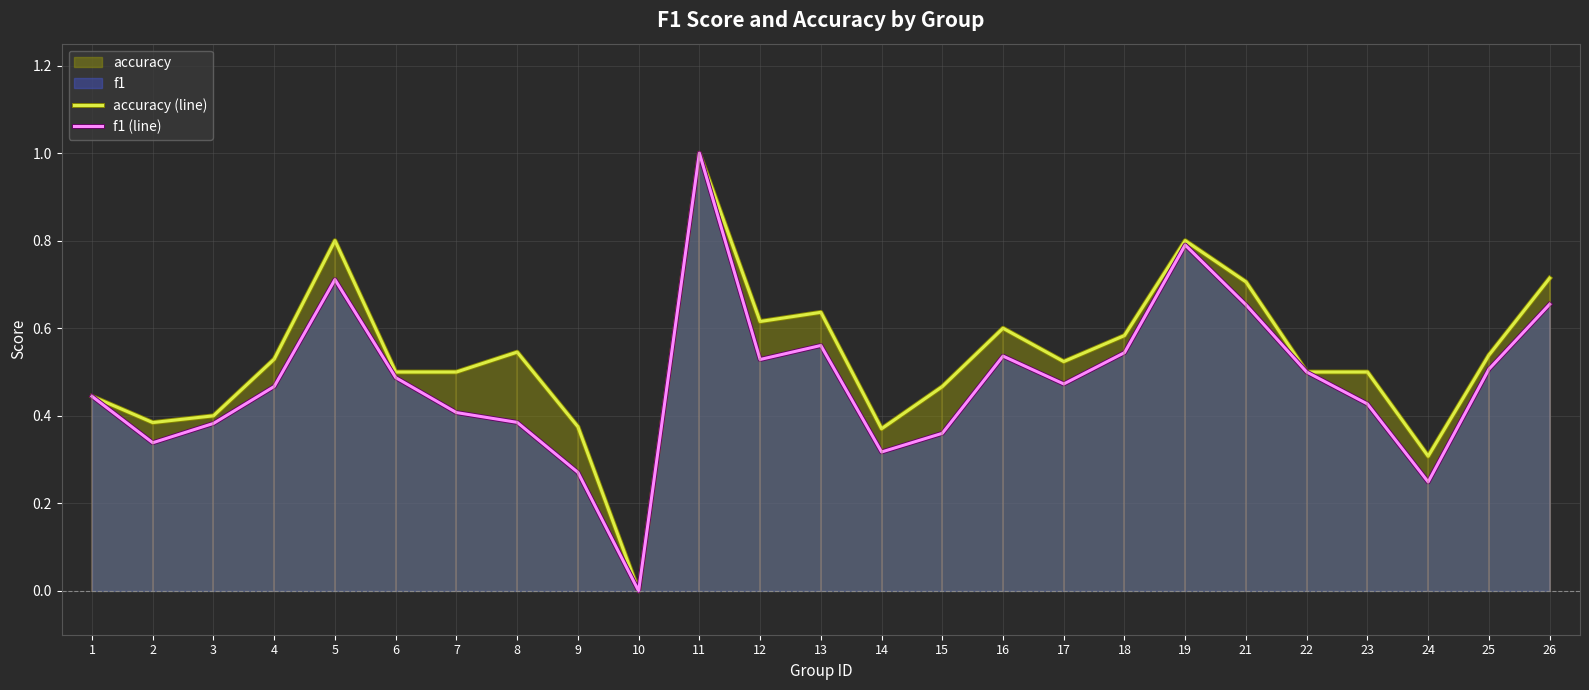

What is the difference between the highest and lowest values at 16?

0.1